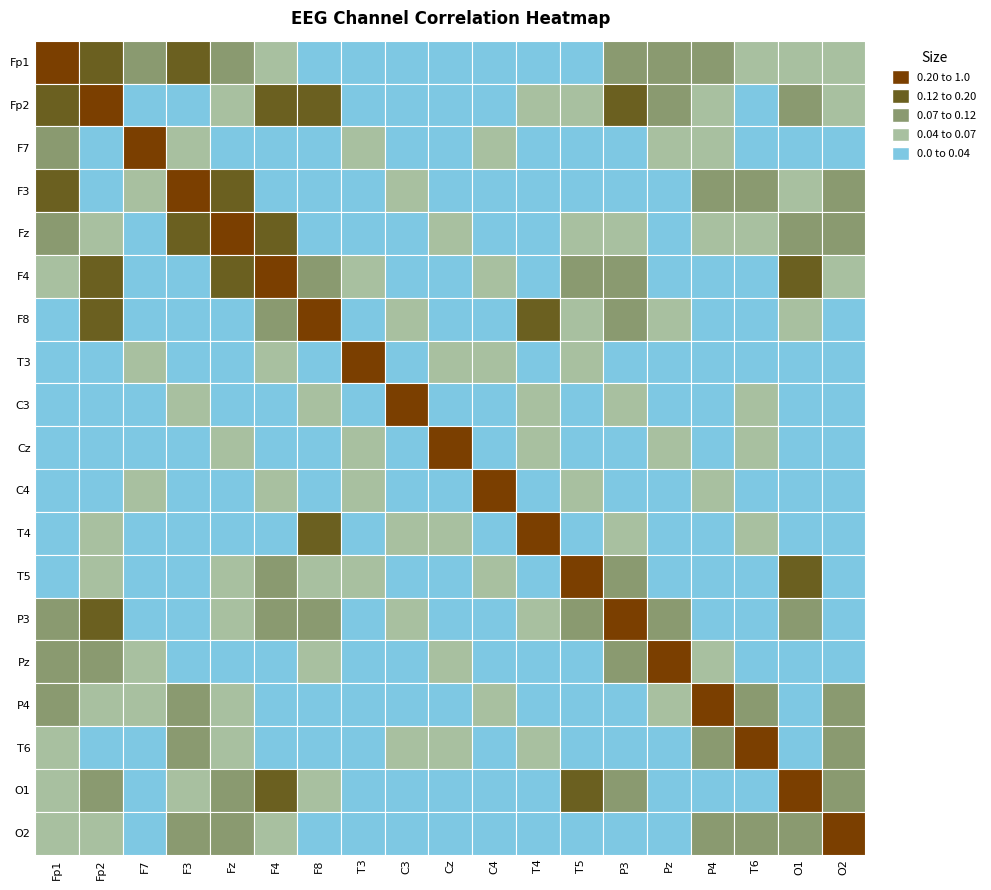

True or false: Fp2 has a value of 0.0 at T3.

False